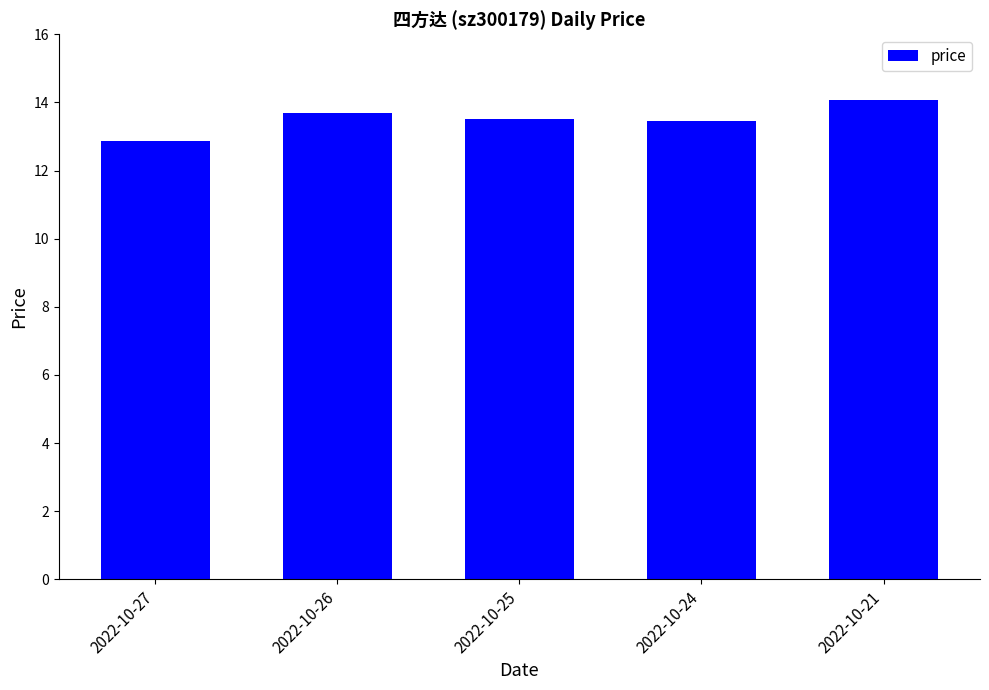

At which category does the chart reach its minimum across all series?

2022-10-27